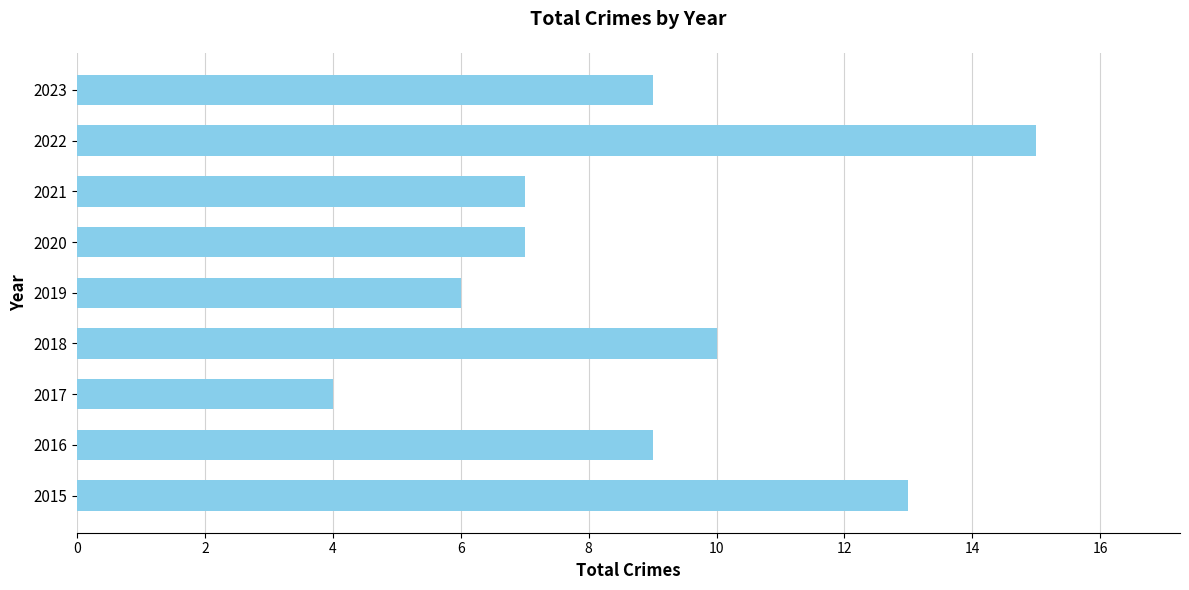

Which category has the highest value across all series?

2022